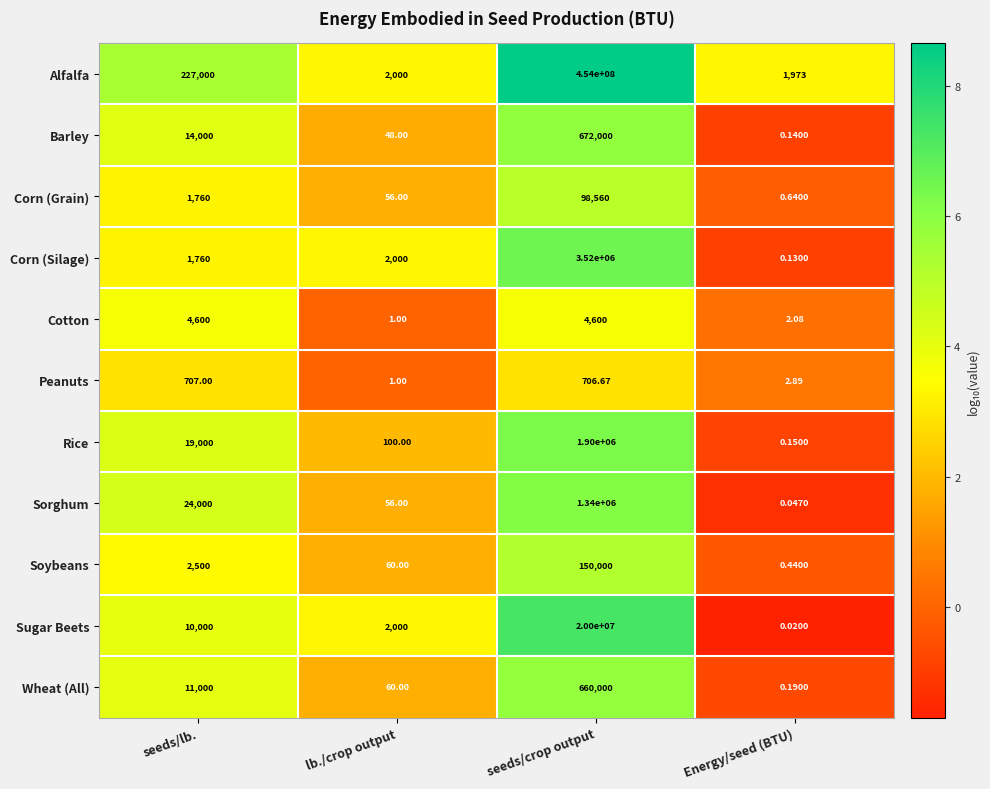

What is the spread (max minus min) of values at lb./crop output?

1999.0